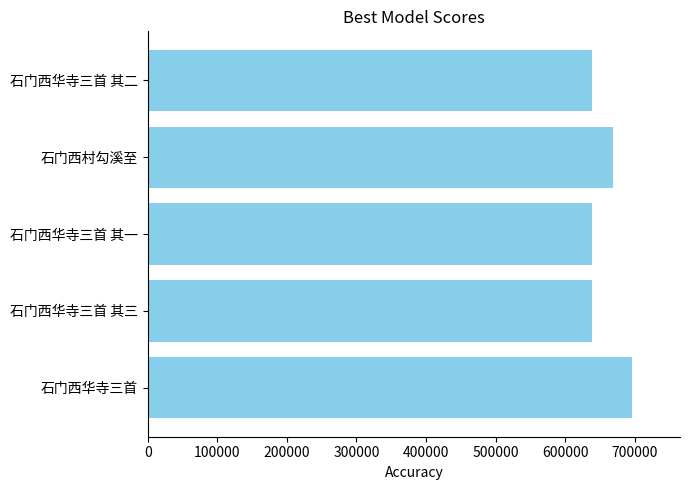

Is it true that the value at 石门西华寺三首 其一 is 1108208?

False